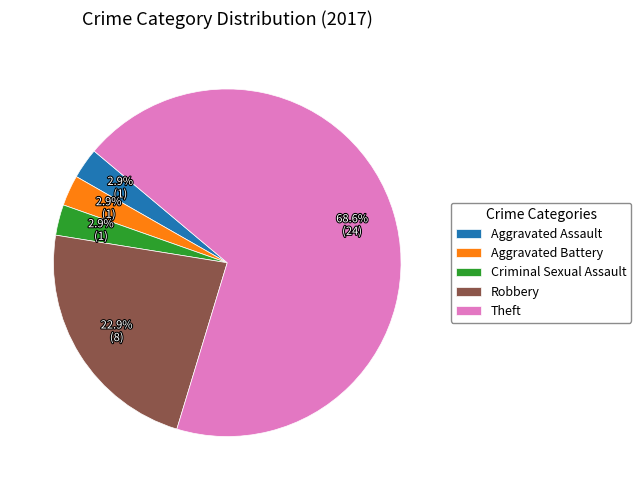

Which slice is the largest?

Theft